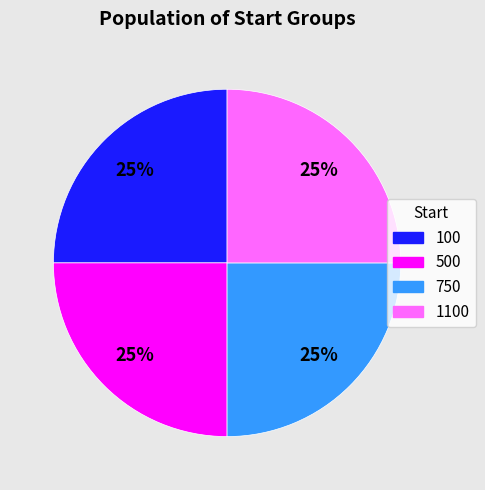

Approximately how many times larger is the value at 500 compared to 750?

1.0